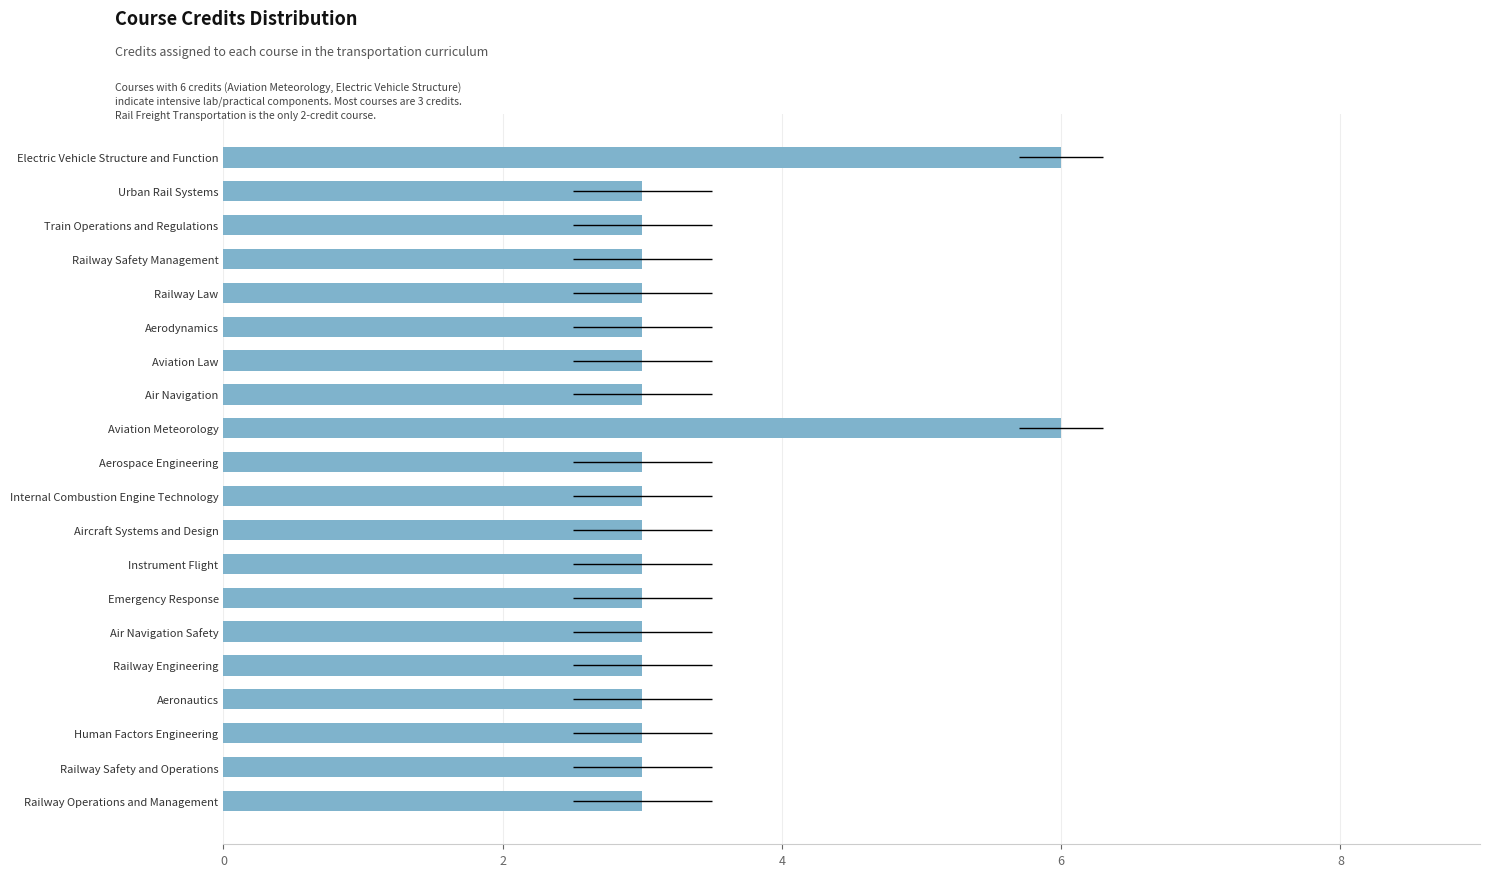

The chart shows a value of 3 at Emergency Response. True or false?

True